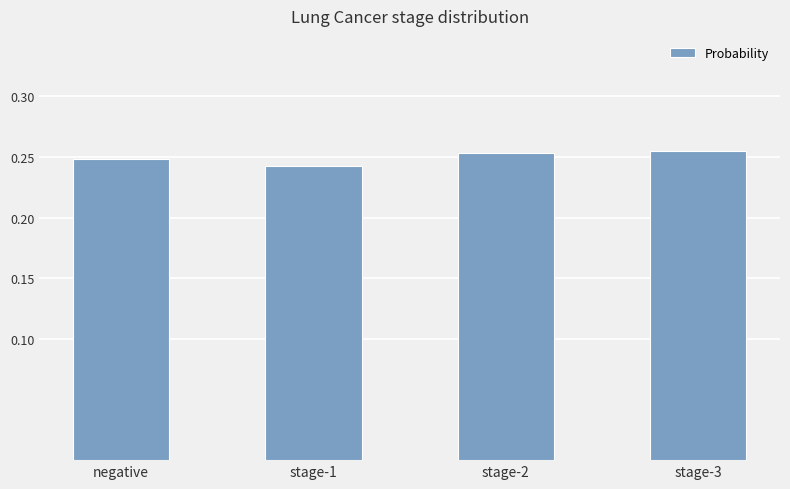

What is the label of the 4th bar from the right?

negative